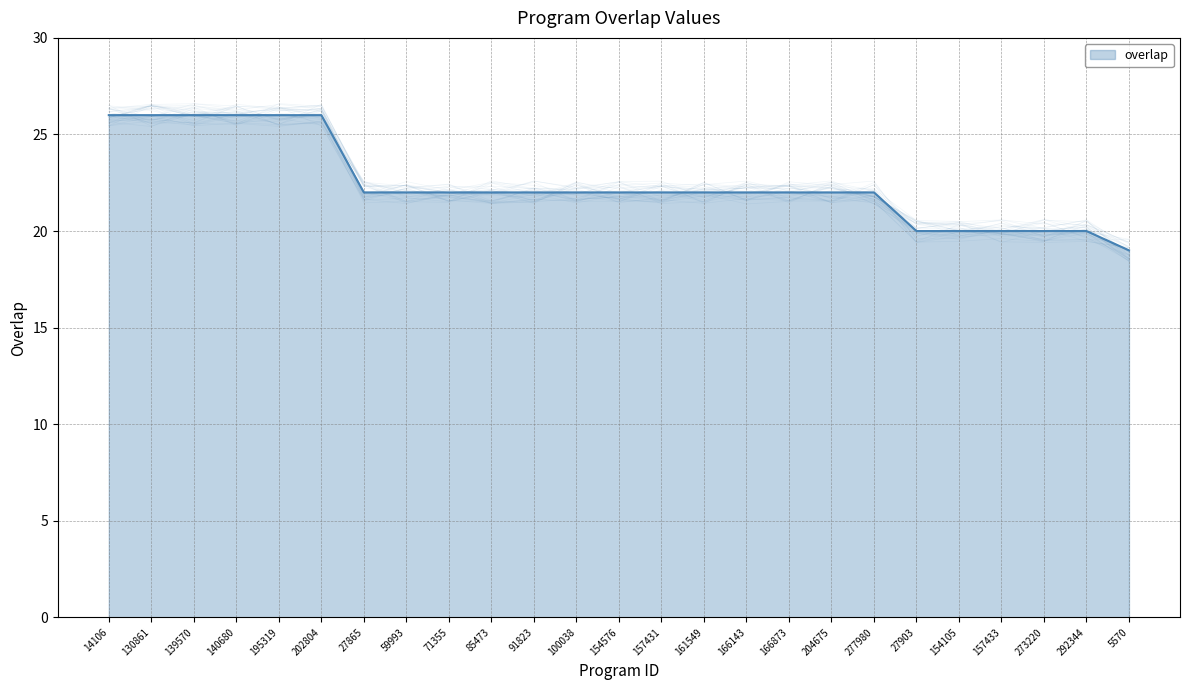

Rank the categories by value from highest to lowest.

14106, 130861, 139570, 140680, 195319, 202804, 27865, 59993, 71355, 85473, 91823, 100038, 154576, 157431, 161549, 166143, 166873, 204675, 277980, 27903, 154105, 157433, 273220, 292344, 5570